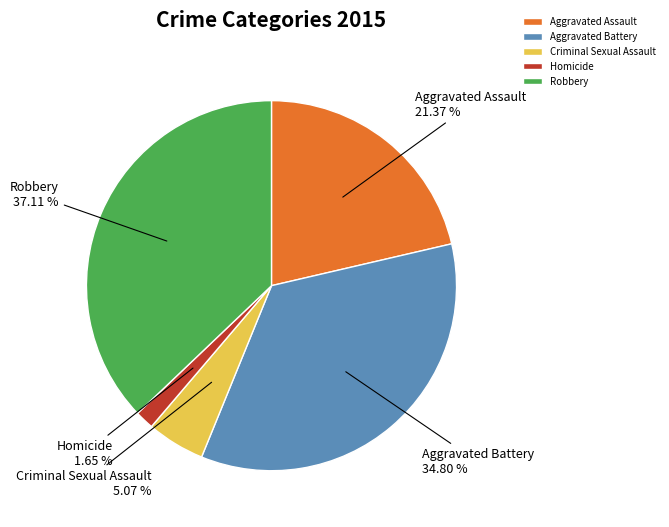

Is it true that Criminal Sexual Assault is 5% of the pie?

True